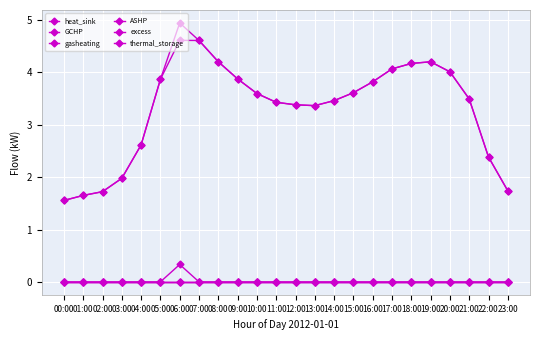

What position from the right is 03:00?

21